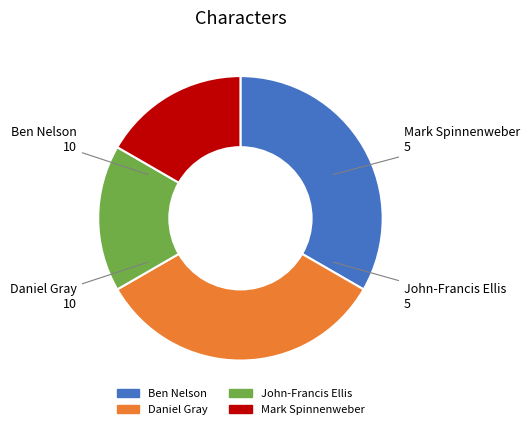

Between John-Francis Ellis and Ben Nelson, which is larger?

Ben Nelson